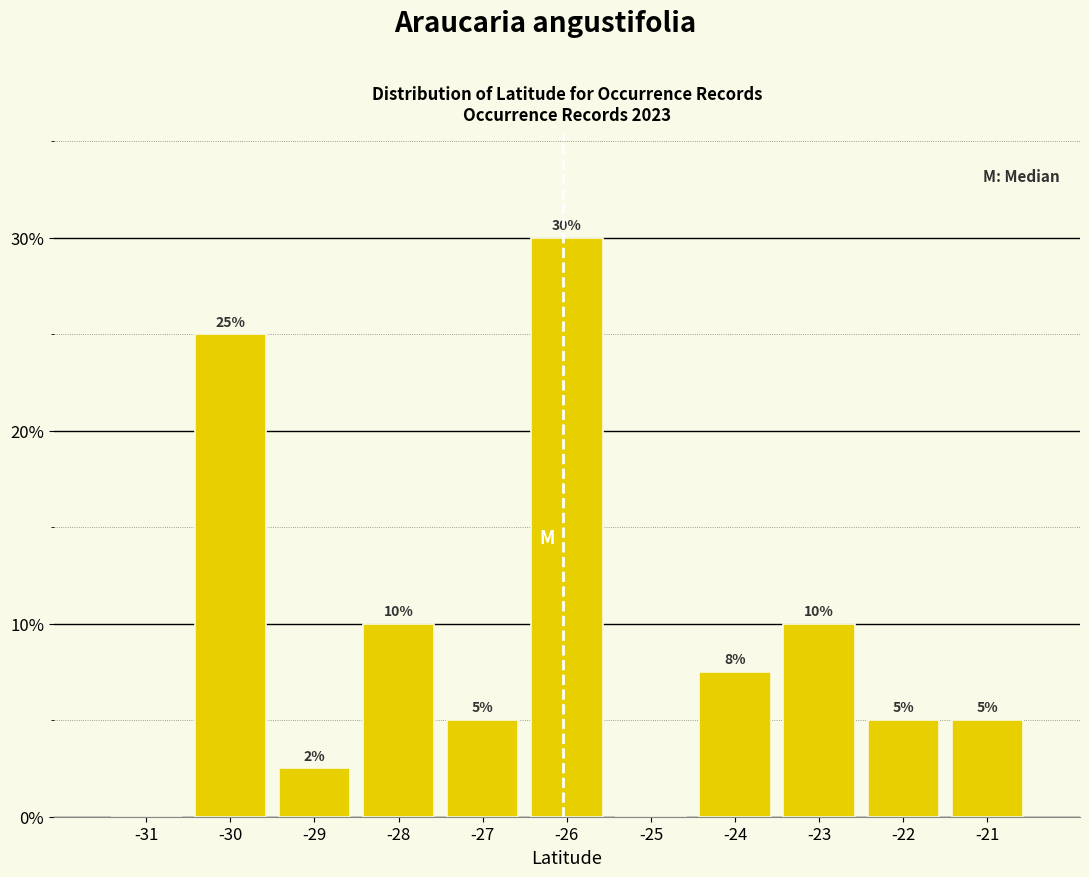

Which has a higher value, -28 or -31?

-28